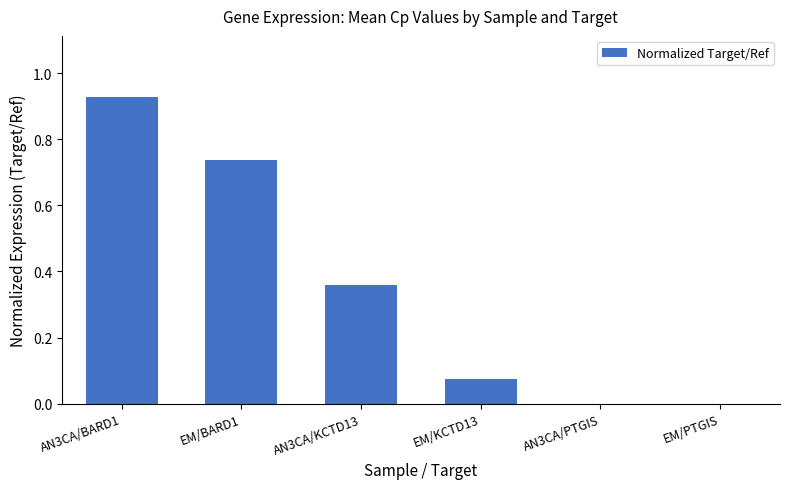

The chart shows a value of 0.3 at EM/BARD1. True or false?

False